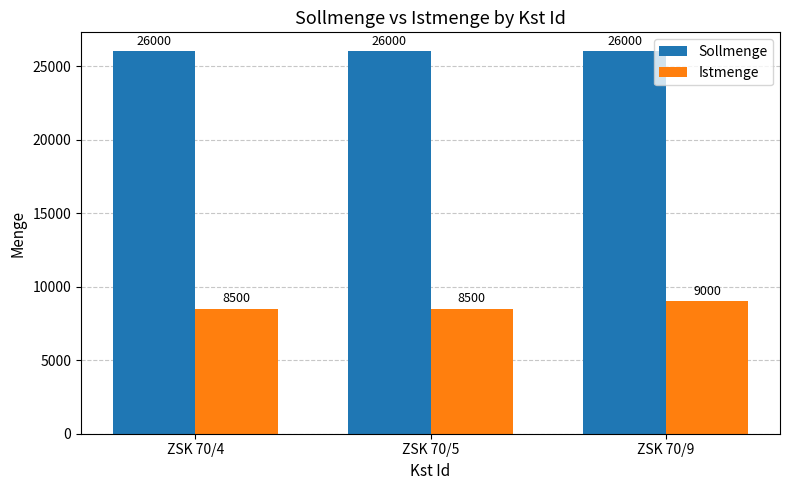

How many Istmenge values are between 8500 and 9000?

3